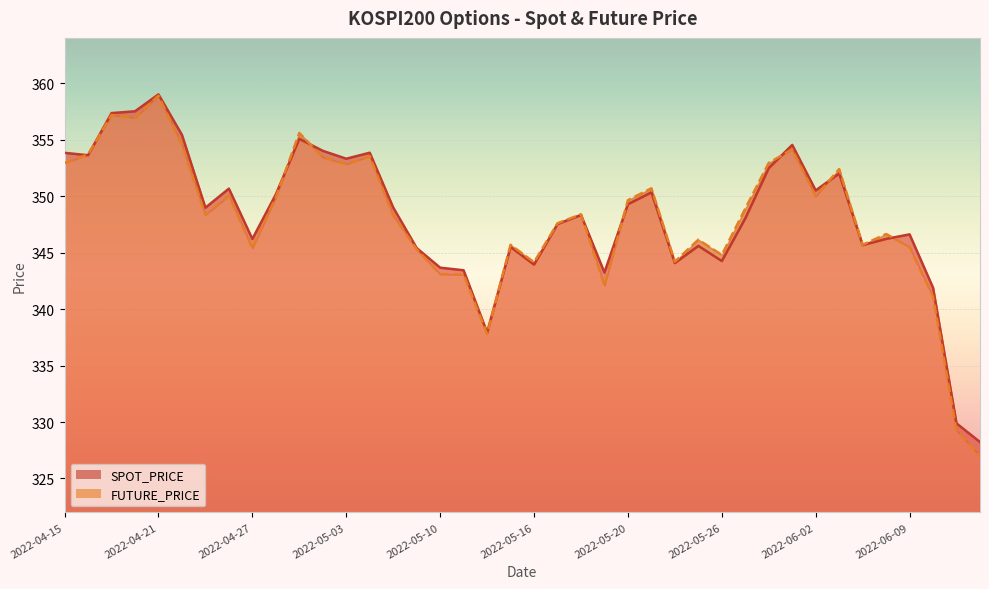

What are all the series names shown in the legend?

SPOT_PRICE, FUTURE_PRICE